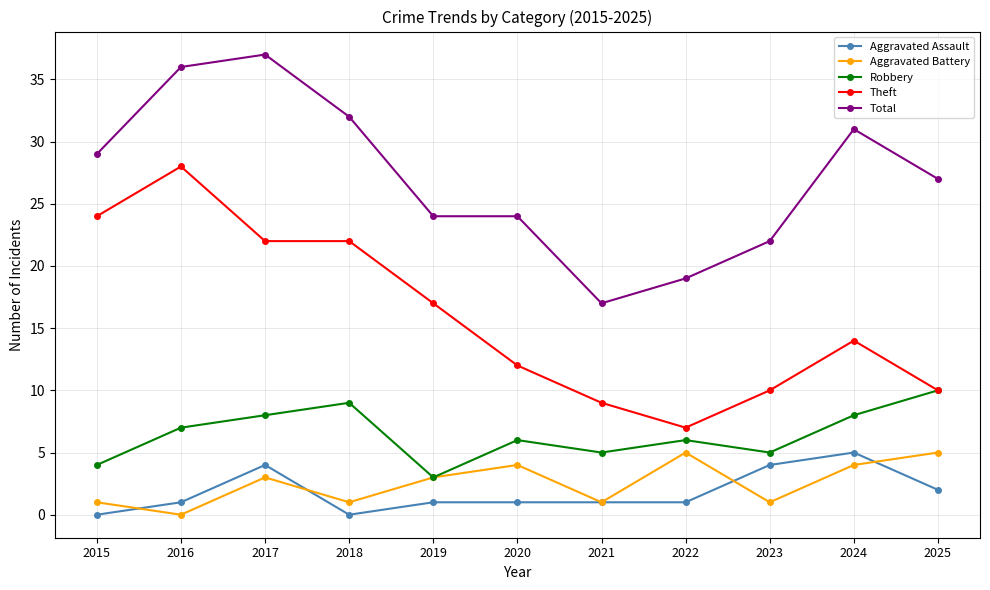

Does the chart have visible grid lines?

Yes